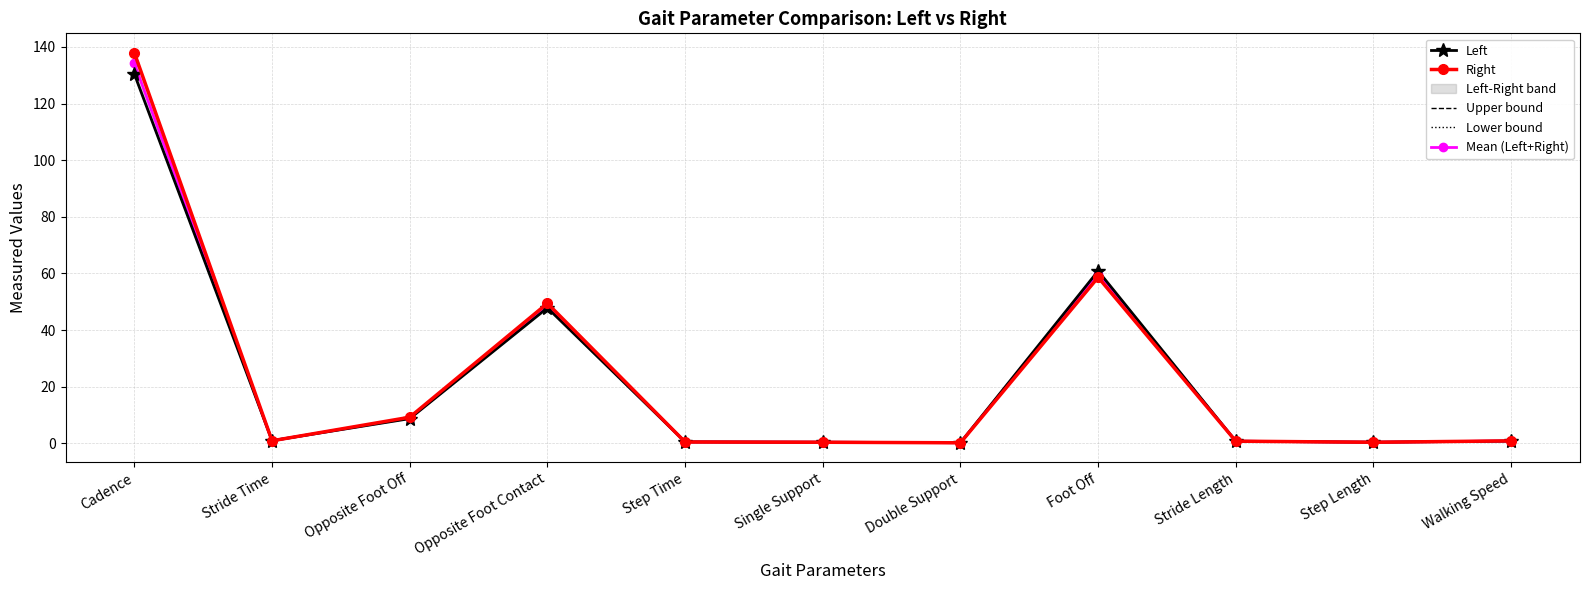

What is the difference between the maximum and minimum values in the Mean (Left+Right) series?

134.0